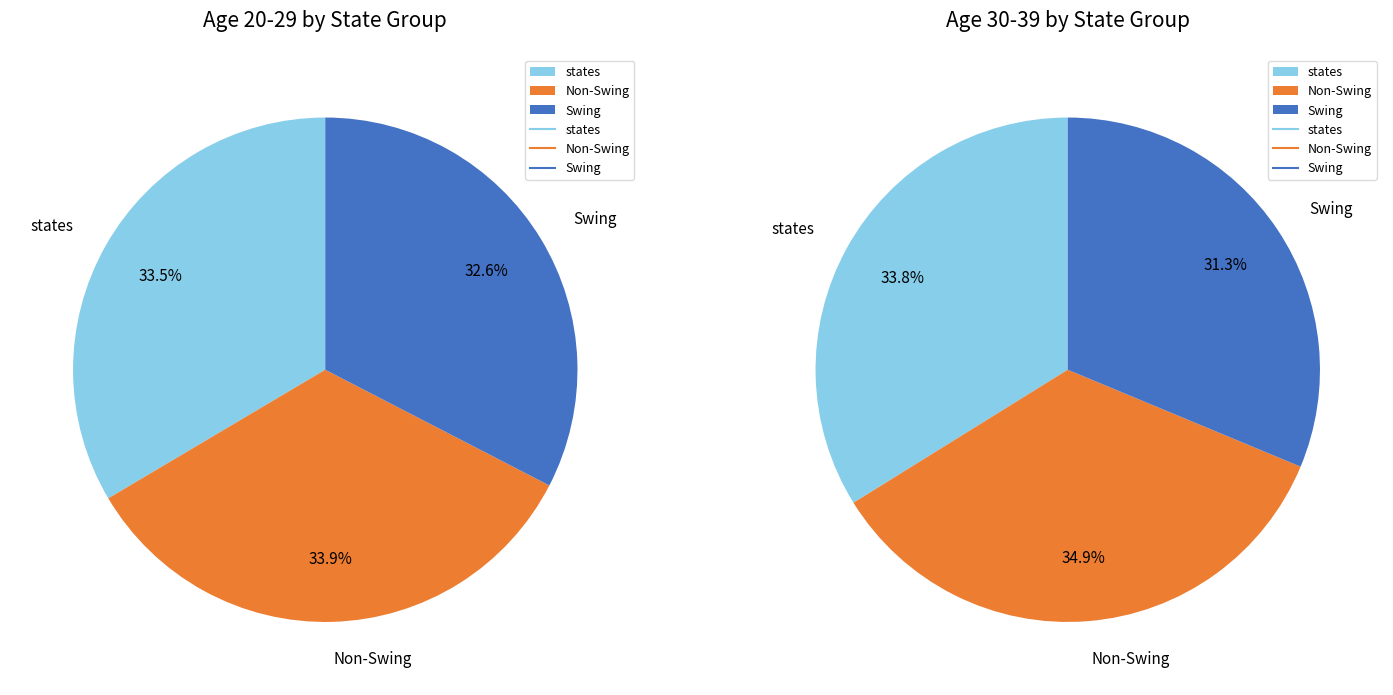

How many segments does this pie chart have?

3